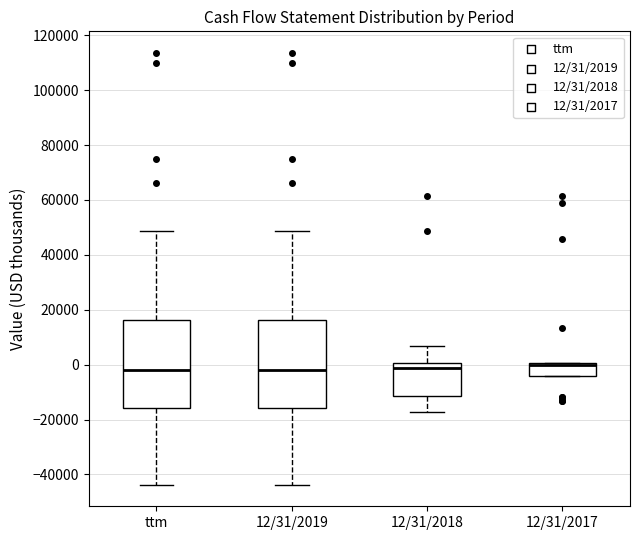

Reading left to right, read every box against the y-axis: the position of its median line, the range the box covers, and the ends of its whiskers. The values are not printed on the chart, so give them approximately, as read against the axis.

ttm: median -2000, box -16000 to 16000, whiskers -44000 to 48000
12/31/2019: median -2000, box -16000 to 16000, whiskers -44000 to 48000
12/31/2018: median -2000, box -12000 to 0, whiskers -18000 to 6000
12/31/2017: median 0 (drawn on the box's upper edge), box -4000 to 0, whiskers -4000 to 0